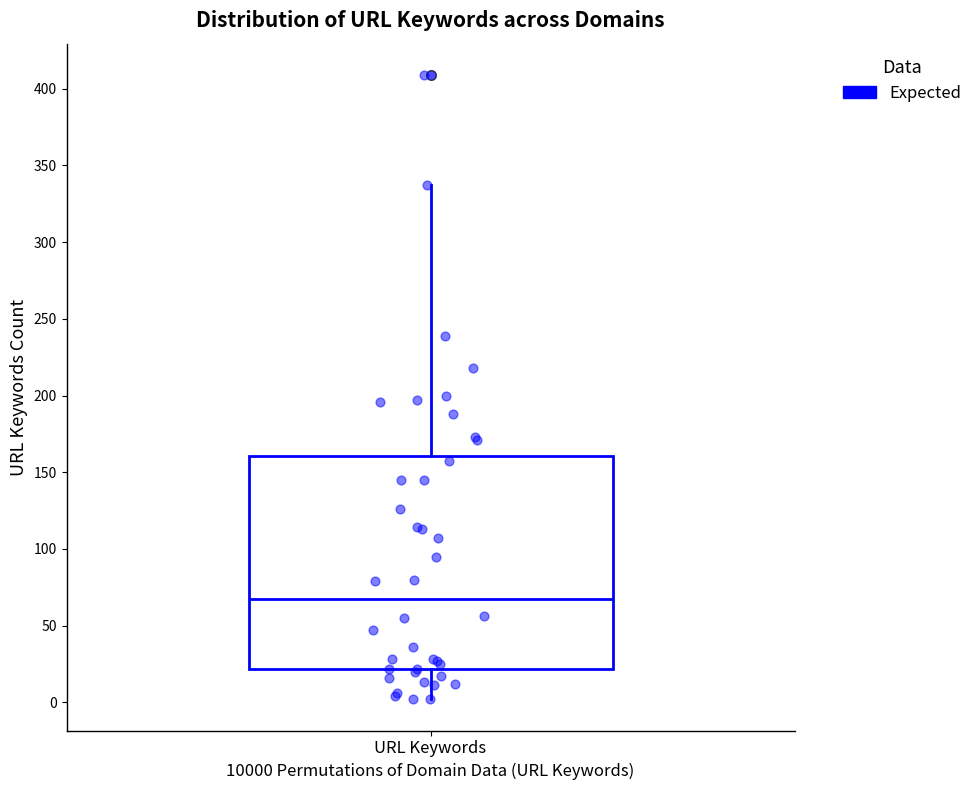

Where is the upper edge of the box for URL Keywords on the y-axis? The values are not printed on the chart, so give them approximately, as read against the axis.

160